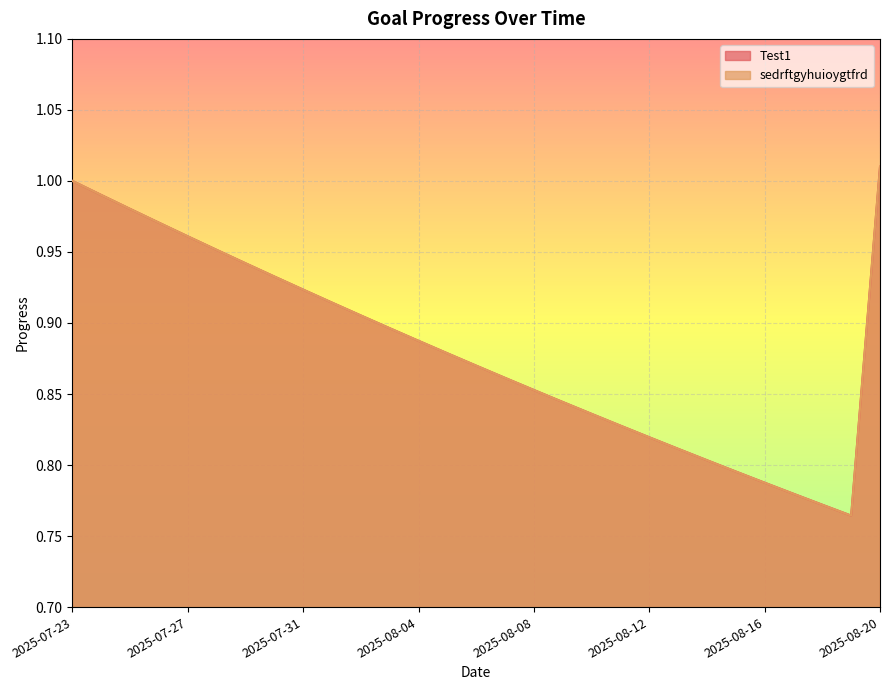

Is it true that Test1 equals 0.8 at 2025-08-14?

True